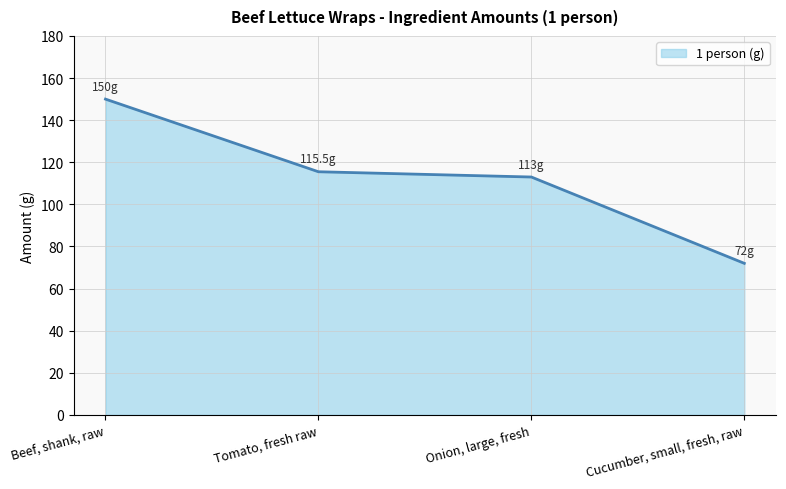

How many categories are shown in the chart?

4